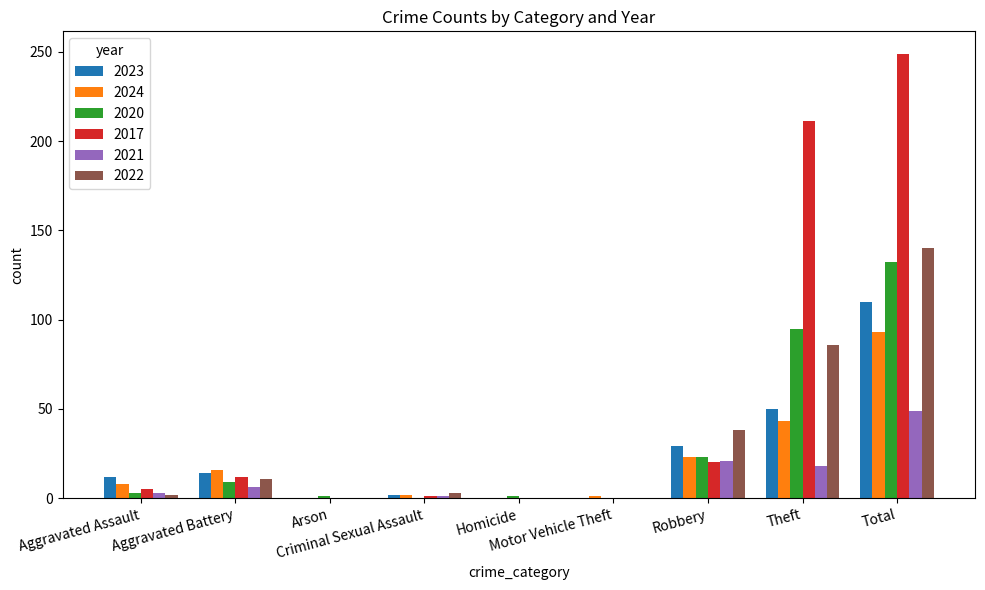

What is the difference between the 2023 values at Motor Vehicle Theft and Criminal Sexual Assault?

2